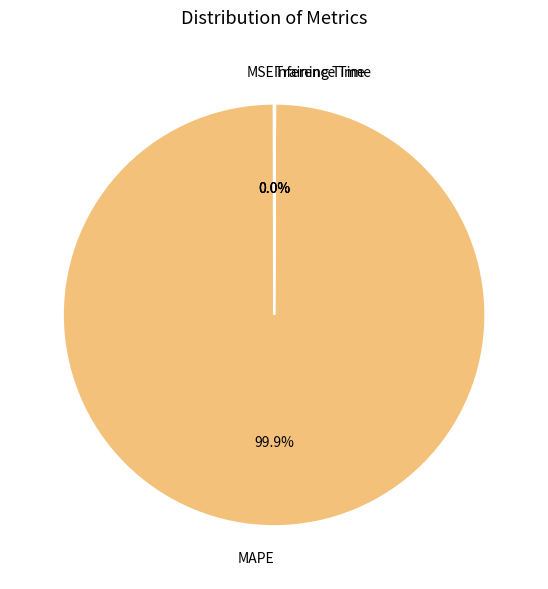

Which slice represents more than half of the pie?

MAPE